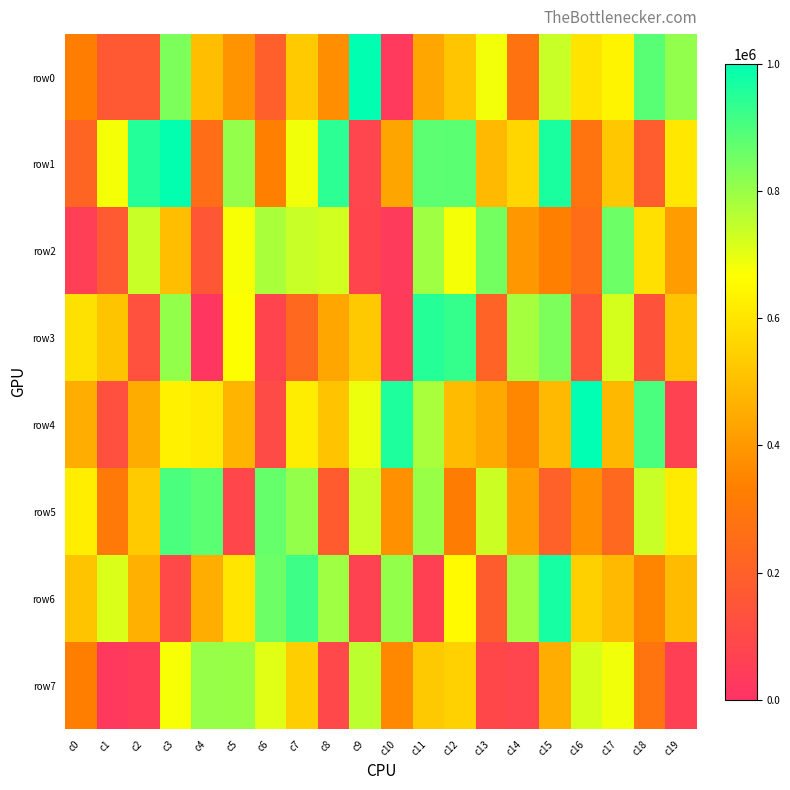

Reading left to right, extract all data points from this chart.

row0: c0=326440	c1=167829	c2=166499	c3=837868	c4=496567	c5=387853	c6=194550	c7=528460	c8=375535	c9=997929	c10=32651	c11=438265	c12=515932	c13=682970	c14=278856	c15=738490	c16=595716	c17=640109	c18=884442	c19=809021
row1: c0=220578	c1=679116	c2=952911	c3=995954	c4=258010	c5=806600	c6=332876	c7=685082	c8=940320	c9=81272	c10=432989	c11=877306	c12=879722	c13=486637	c14=562210	c15=966585	c16=286695	c17=520520	c18=187422	c19=605337
row2: c0=53845	c1=171127	c2=736335	c3=501028	c4=159549	c5=673991	c6=776286	c7=737144	c8=728137	c9=78183	c10=35729	c11=792768	c12=679670	c13=846914	c14=399322	c15=335128	c16=258508	c17=856301	c18=586595	c19=410961
row3: c0=588698	c1=515337	c2=132637	c3=807009	c4=19517	c5=668902	c6=76873	c7=234710	c8=435393	c9=525763	c10=37220	c11=949929	c12=930893	c13=209816	c14=782918	c15=836589	c16=145074	c17=720840	c18=139795	c19=510552
row4: c0=454439	c1=125099	c2=450772	c3=632281	c4=615340	c5=475784	c6=105569	c7=621050	c8=511564	c9=690586	c10=959189	c11=777805	c12=488474	c13=442767	c14=353799	c15=484445	c16=999328	c17=482320	c18=901766	c19=66777
row5: c0=621101	c1=304981	c2=529928	c3=901668	c4=879846	c5=87037	c6=865924	c7=805767	c8=178829	c9=737832	c10=381491	c11=800228	c12=320537	c13=733516	c14=416648	c15=201457	c16=380792	c17=235042	c18=739452	c19=616622
row6: c0=513811	c1=714641	c2=462861	c3=96062	c4=453715	c5=597744	c6=857301	c7=919637	c8=792739	c9=67006	c10=806667	c11=62067	c12=654644	c13=182484	c14=791313	c15=969292	c16=545684	c17=487383	c18=348340	c19=490344
row7: c0=331044	c1=25181	c2=48195	c3=674478	c4=801674	c5=800586	c6=706445	c7=540580	c8=92707	c9=753005	c10=357308	c11=526299	c12=548235	c13=91586	c14=81135	c15=455961	c16=719650	c17=684081	c18=285659	c19=57202